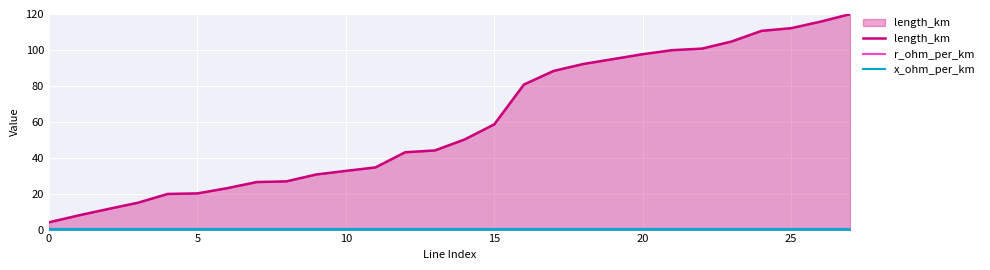

What is the approximate value of length_km at 23?

104.7